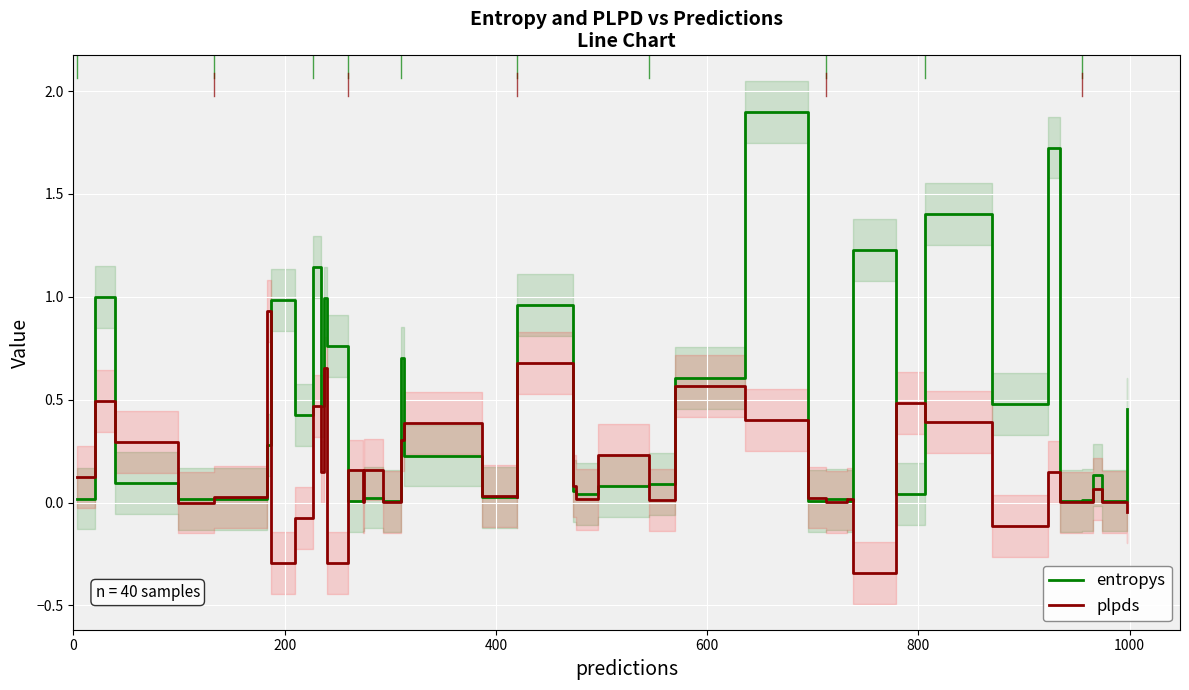

What position from the left is 1000?

6